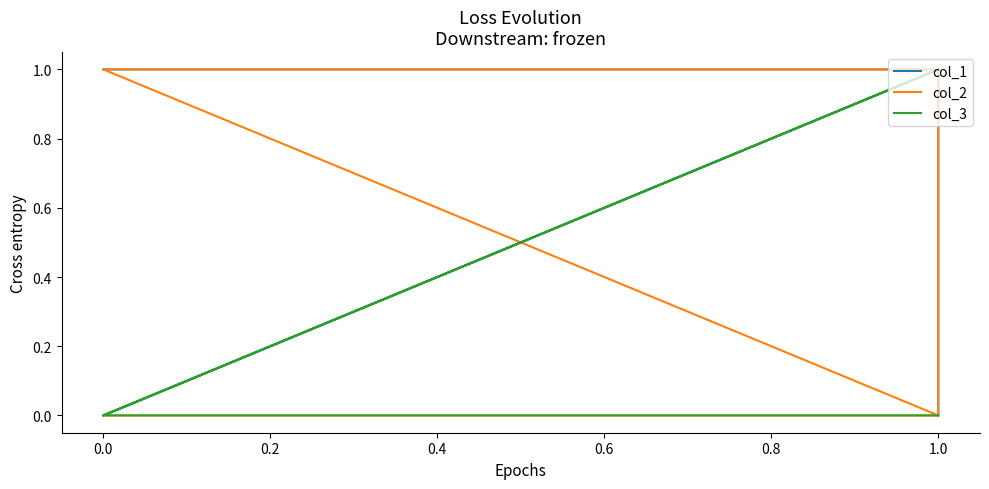

Where is the first local minimum for col_1?

0.2